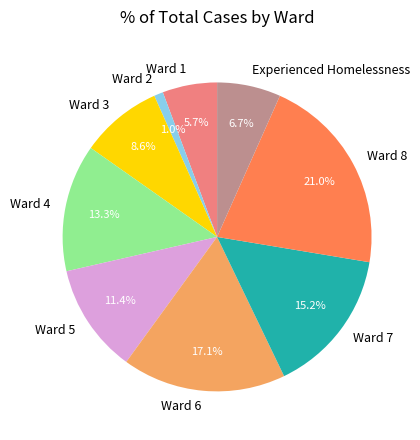

Which slice is the smallest?

Ward 2